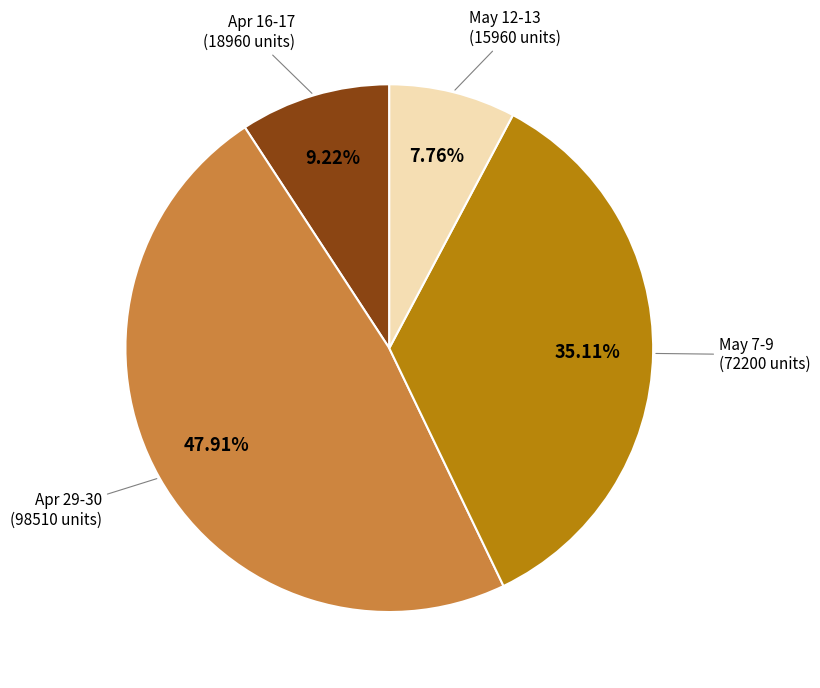

Does Apr 16-17 account for over 50% of the chart?

No